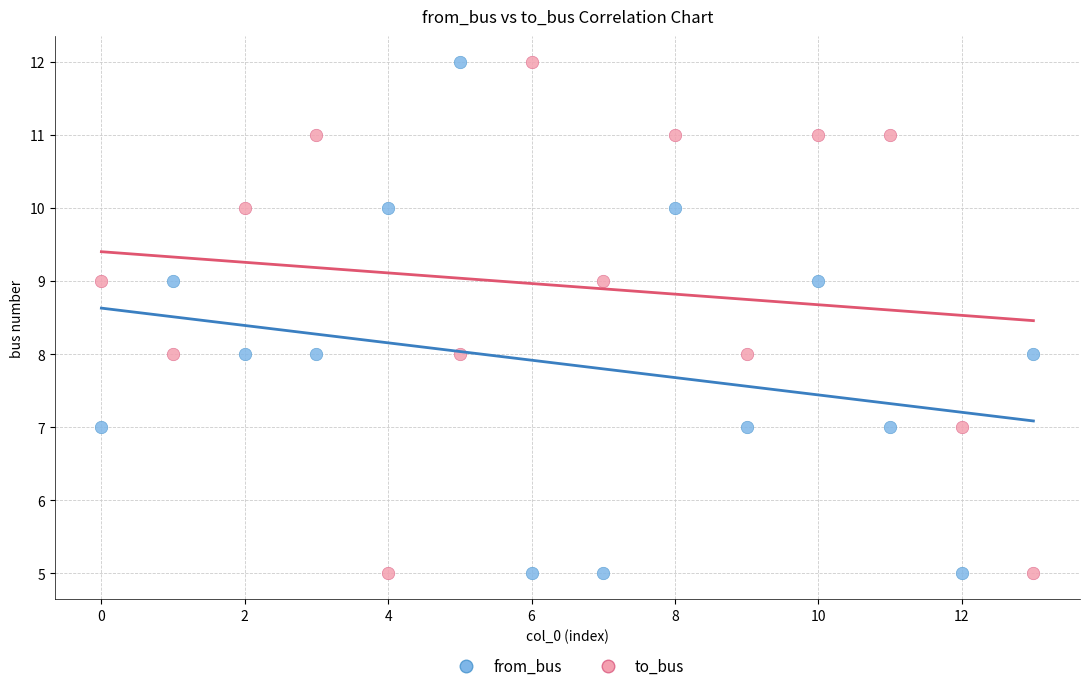

Across all data points, what is the range of Y values (max minus min)?

7